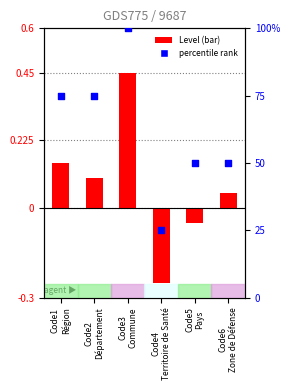

At which category is the sum across all series the highest?

Code3
Commune